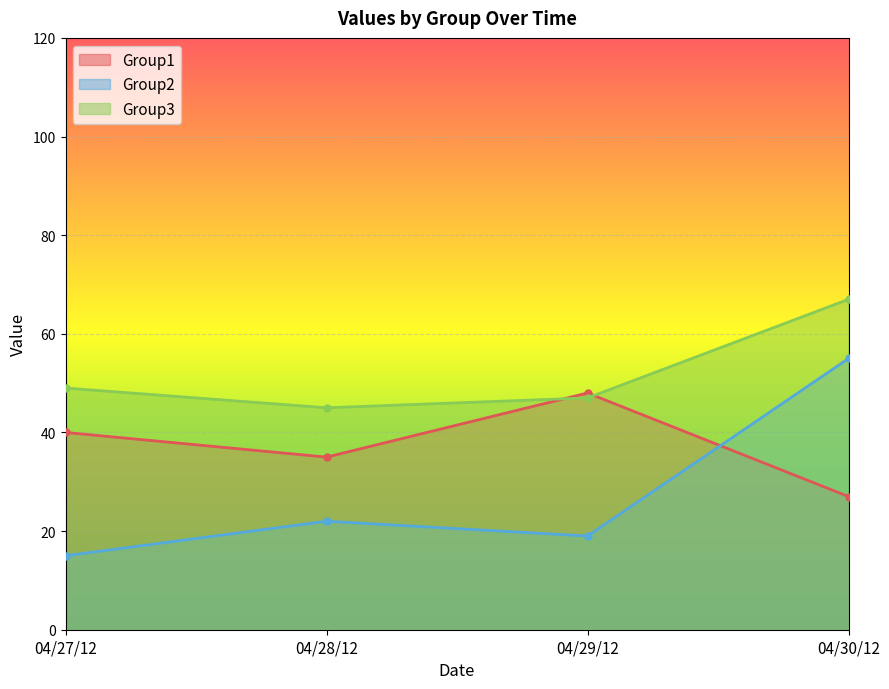

What are all the series names shown in the legend?

Group1, Group2, Group3